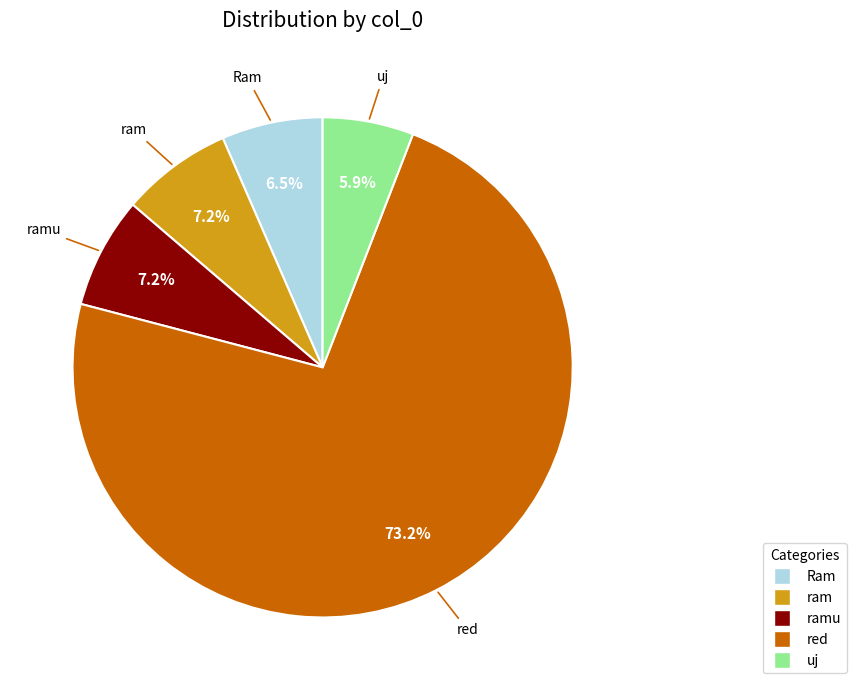

Does any single category account for the majority?

Yes